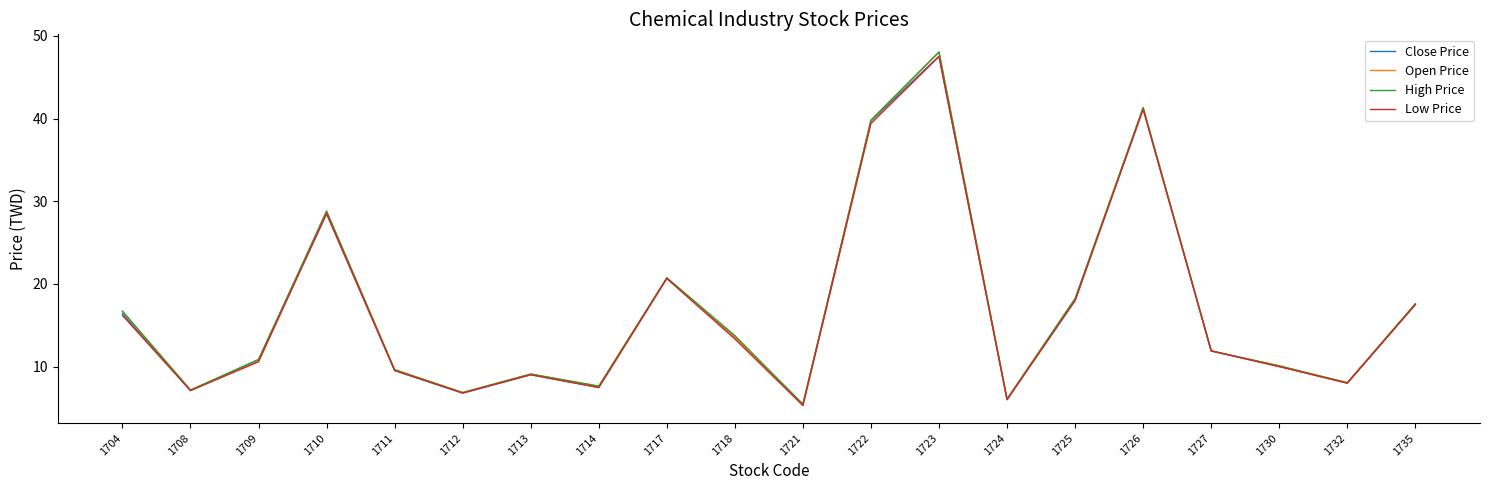

Is the value of Open Price at 1722 greater than the value of Low Price at 1713?

Yes